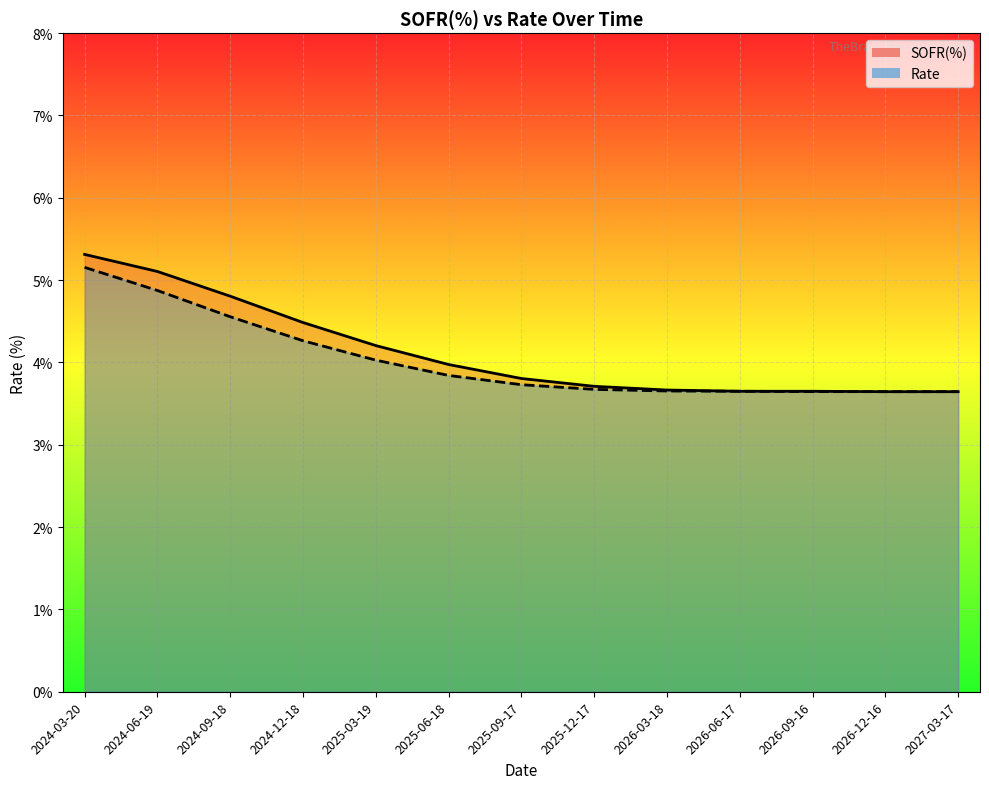

At which category is the sum across all series the highest?

2024-03-20